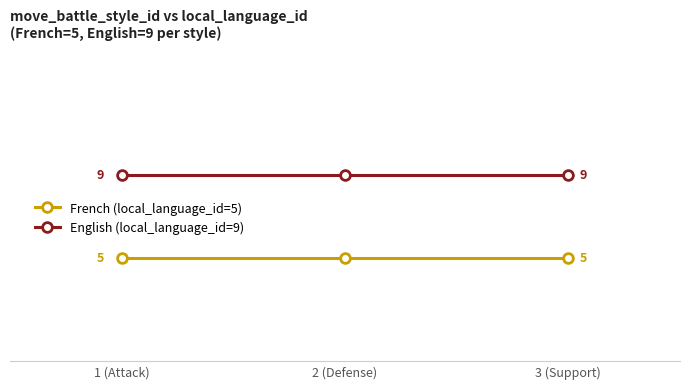

Which series has the largest total across all categories?

English (local_language_id=9)